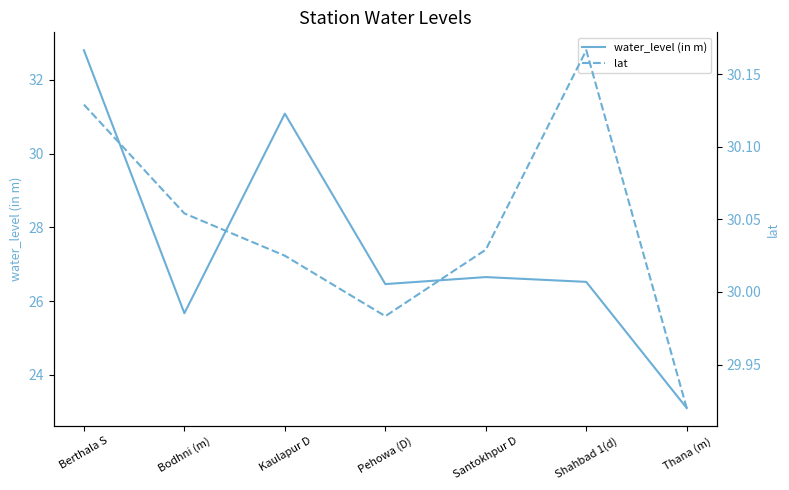

What are all the series names shown in the legend?

water_level (in m), lat